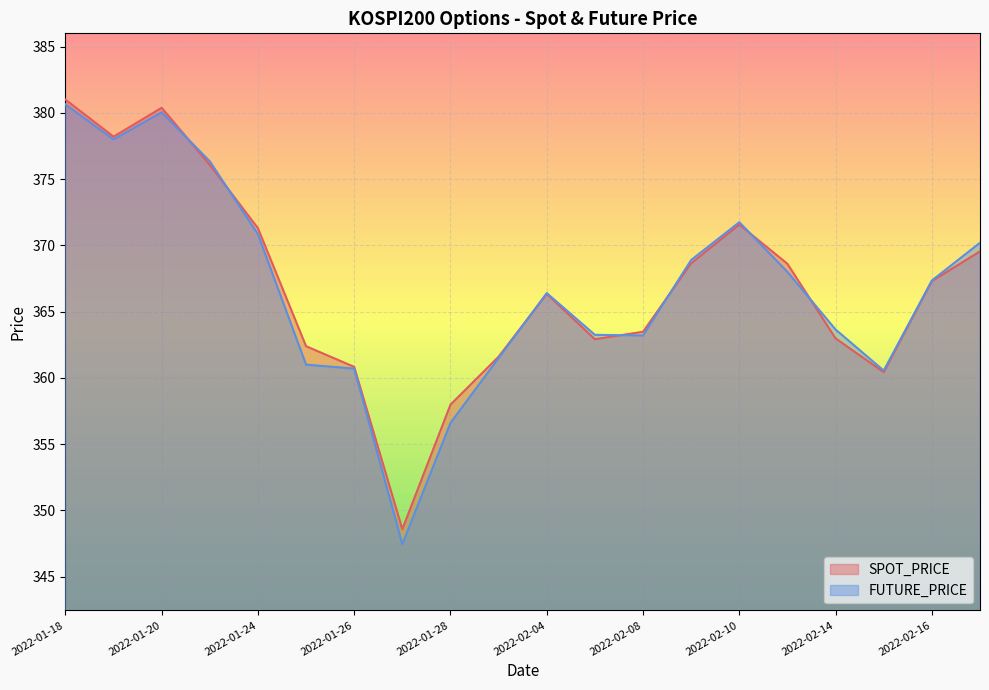

Reading left to right, list all the values displayed in this chart.

SPOT_PRICE: 2022-01-18=381.0	2022-01-19=378.2	2022-01-20=380.4	2022-01-21=376.1	2022-01-24=371.3	2022-01-25=362.4	2022-01-26=360.8	2022-01-27=348.6	2022-01-28=358.0	2022-02-03=361.6	2022-02-04=366.3	2022-02-07=362.9	2022-02-08=363.5	2022-02-09=368.6	2022-02-10=371.6	2022-02-11=368.6	2022-02-14=363.0	2022-02-15=360.4	2022-02-16=367.3	2022-02-17=369.6
FUTURE_PRICE: 2022-01-18=380.6	2022-01-19=378.0	2022-01-20=380.1	2022-01-21=376.4	2022-01-24=370.9	2022-01-25=361.0	2022-01-26=360.7	2022-01-27=347.4	2022-01-28=356.6	2022-02-03=361.5	2022-02-04=366.4	2022-02-07=363.2	2022-02-08=363.2	2022-02-09=368.9	2022-02-10=371.8	2022-02-11=368.0	2022-02-14=363.6	2022-02-15=360.6	2022-02-16=367.4	2022-02-17=370.2